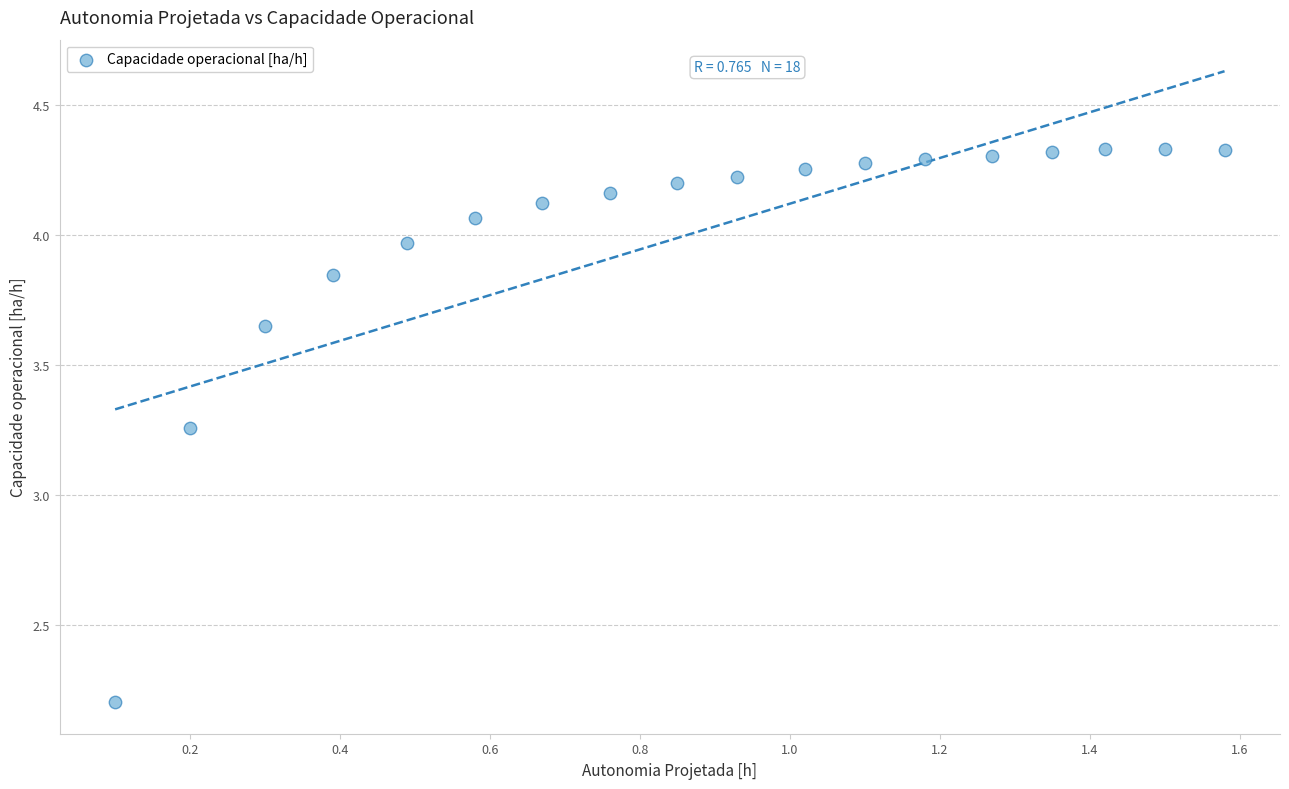

What is the range of X values (max minus min)?

1.5